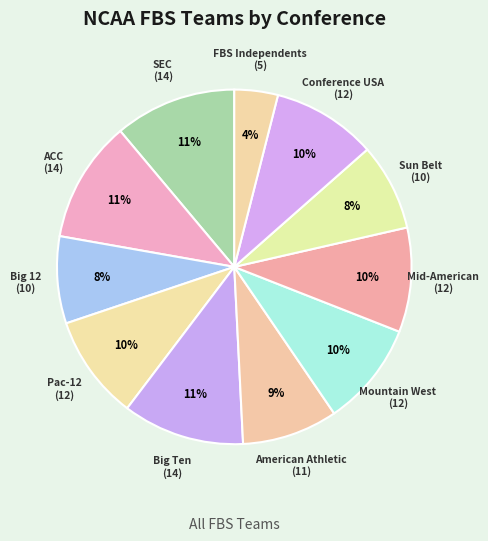

The ACC slice represents 25% of the pie. True or false?

False